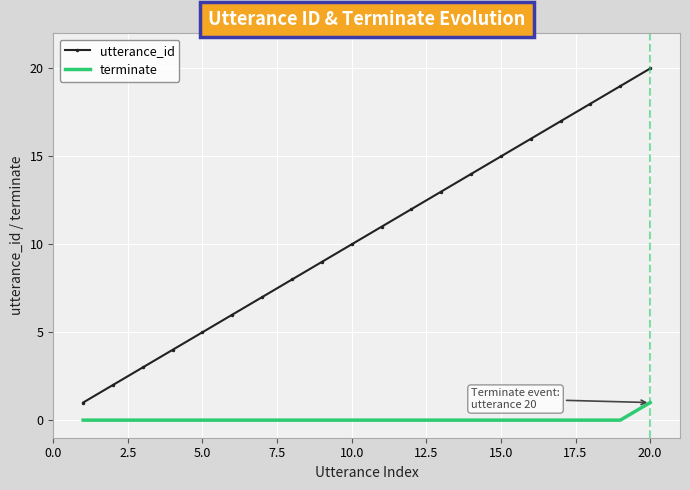

Reading left to right, what are all the values shown in this chart?

utterance_id: 1	2	3	4	5	6	7	8	9	10	11	12	13	14	15	16	17	18	19	20
terminate: 0	0	0	0	0	0	0	0	0	0	0	0	0	0	0	0	0	0	0	1